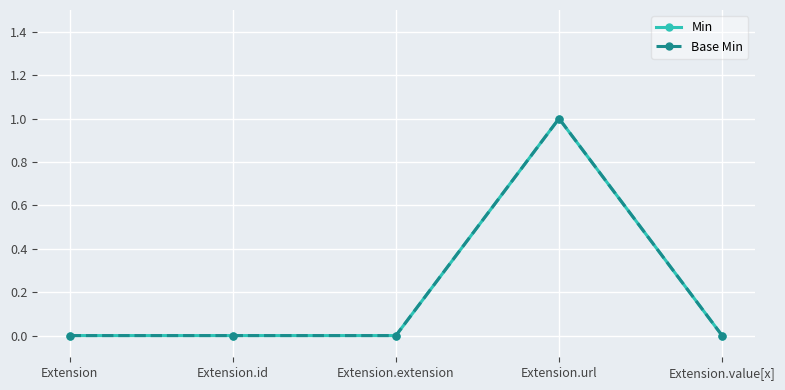

Is this an area chart (filled region under the line)?

No